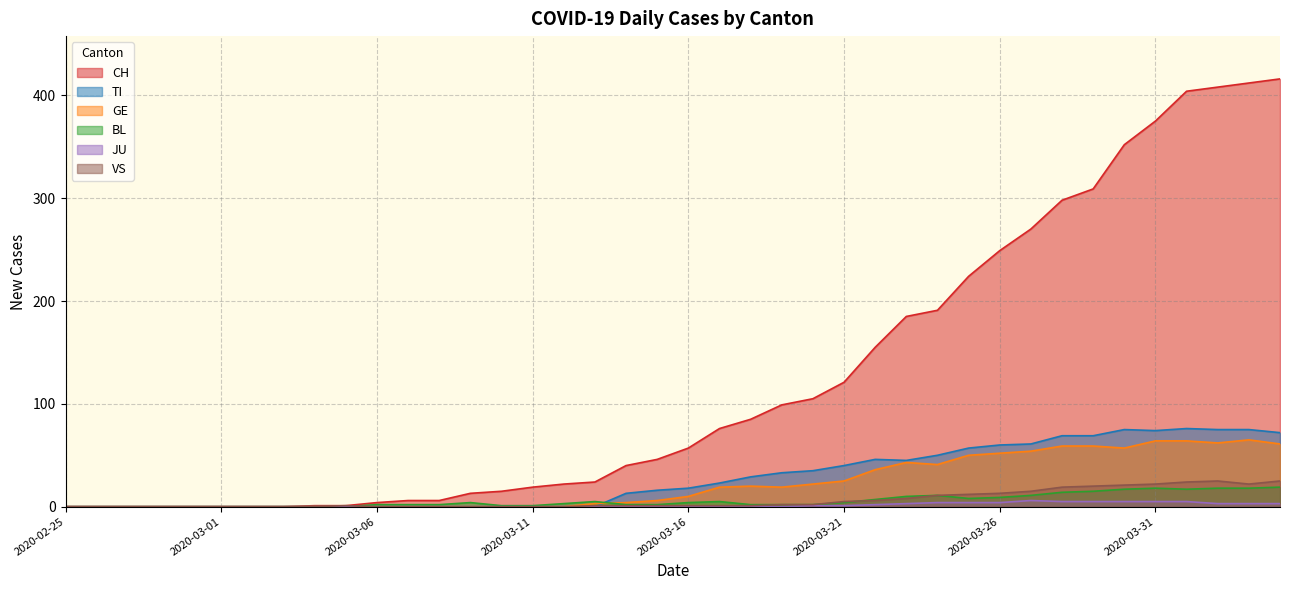

What is the sum of all BL values?

235